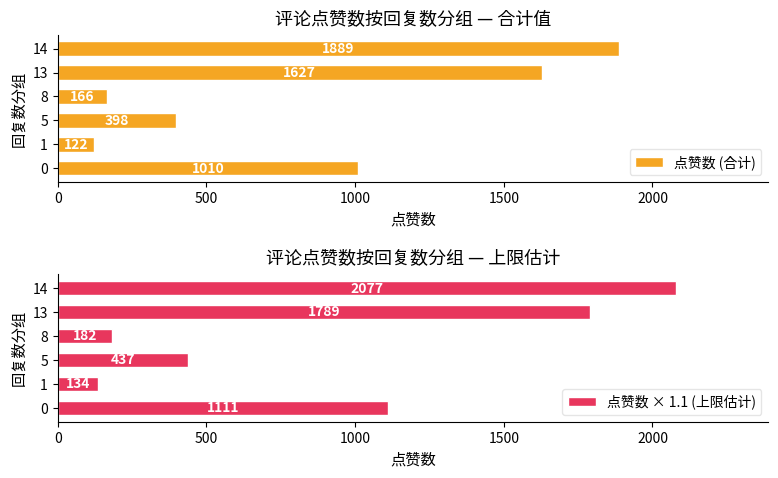

Which series has the widest spread of values?

点赞数 × 1.1 (上限估计)